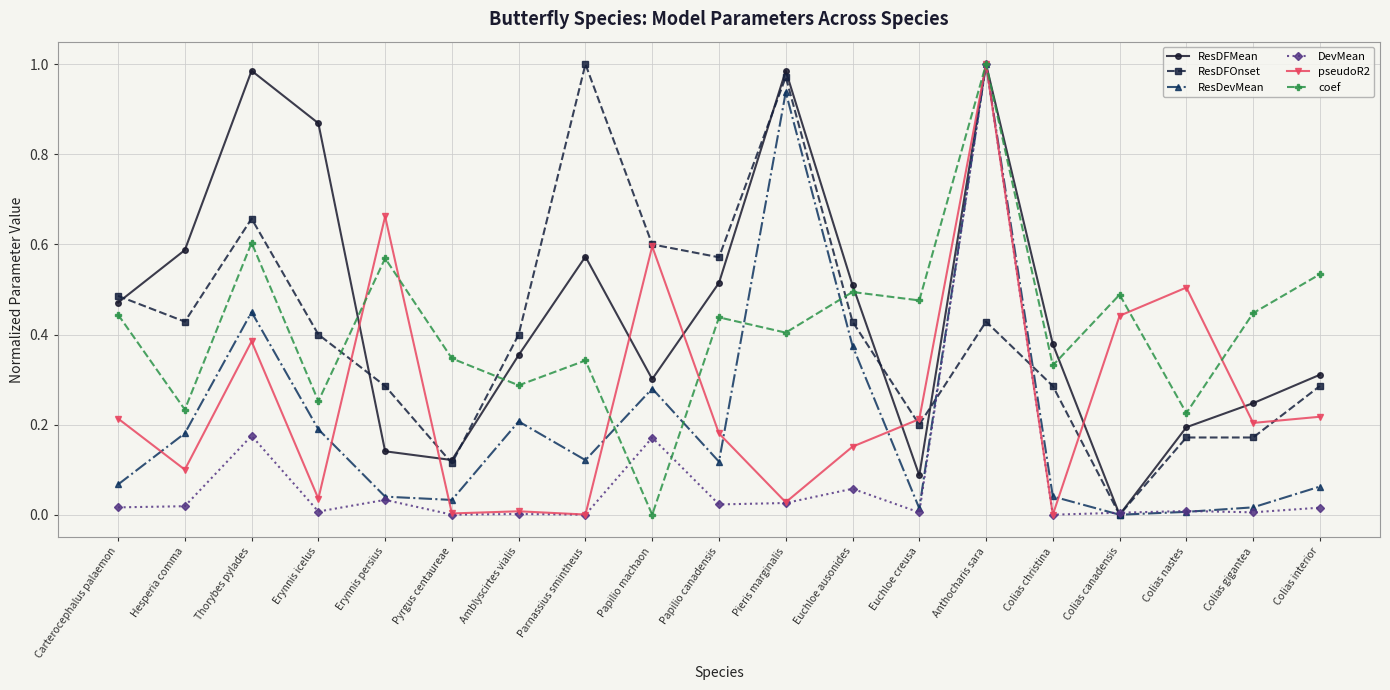

What is the label of the 5th point from the left?

Erynnis persius